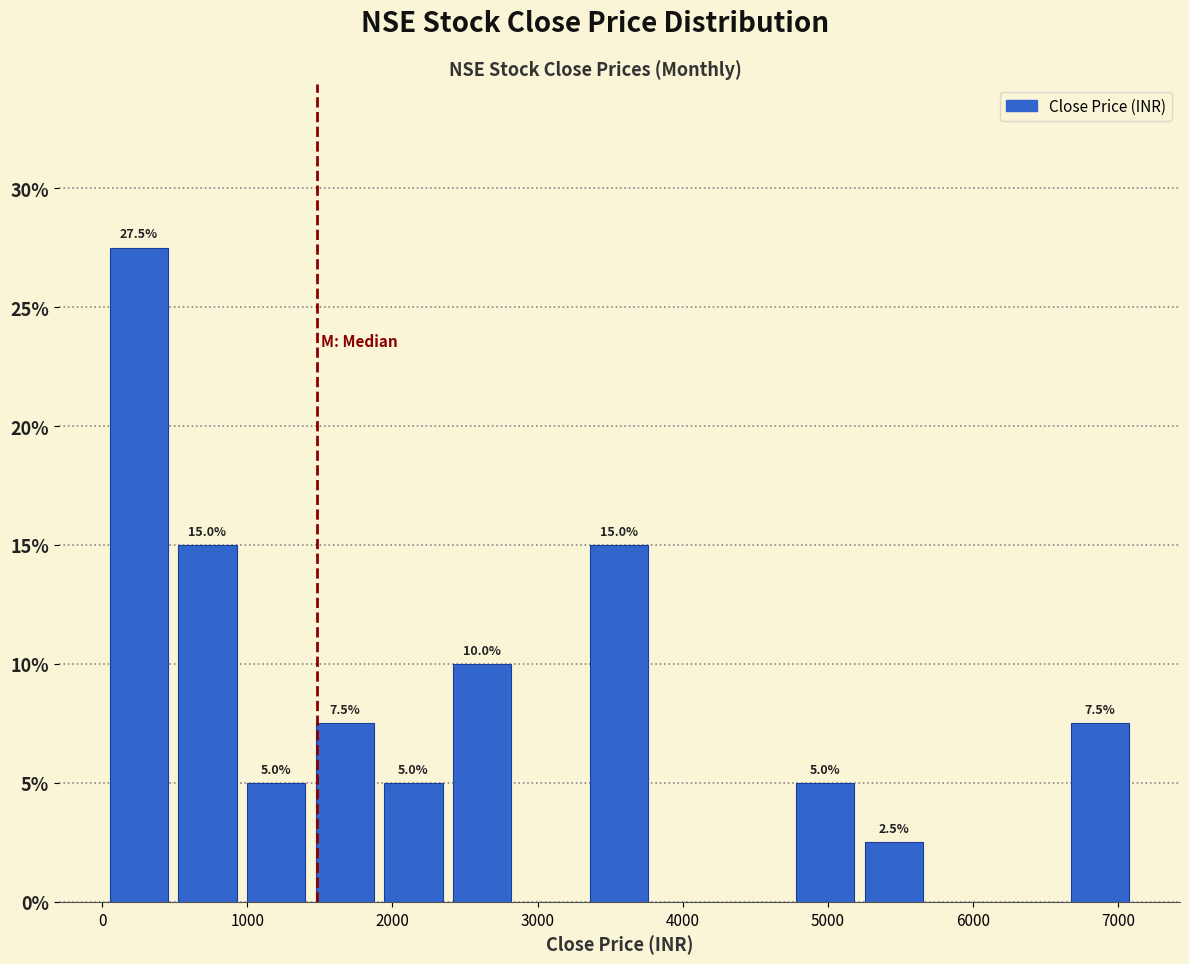

Which range on the x-axis has the tallest bar?

0 to 500